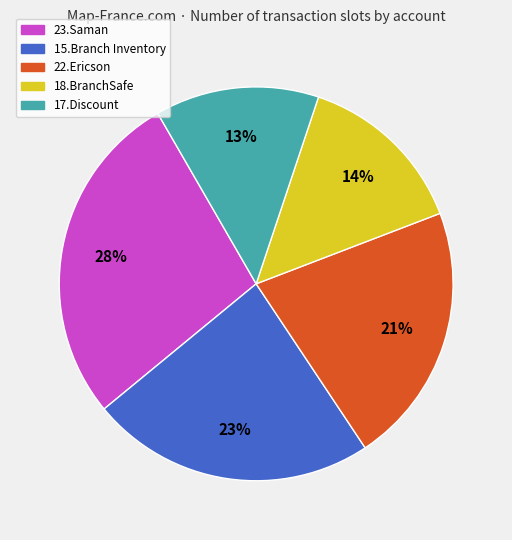

Which has a higher value, 17.Discount or 15.Branch Inventory?

15.Branch Inventory